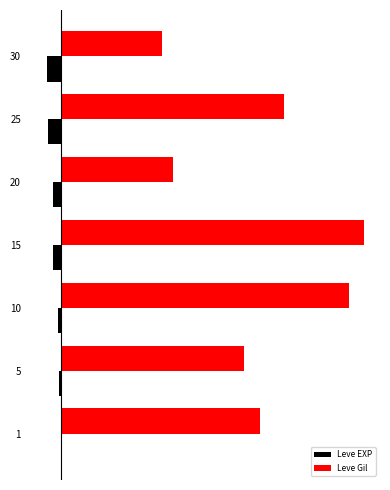

What are all the series names shown in the legend?

Leve EXP, Leve Gil